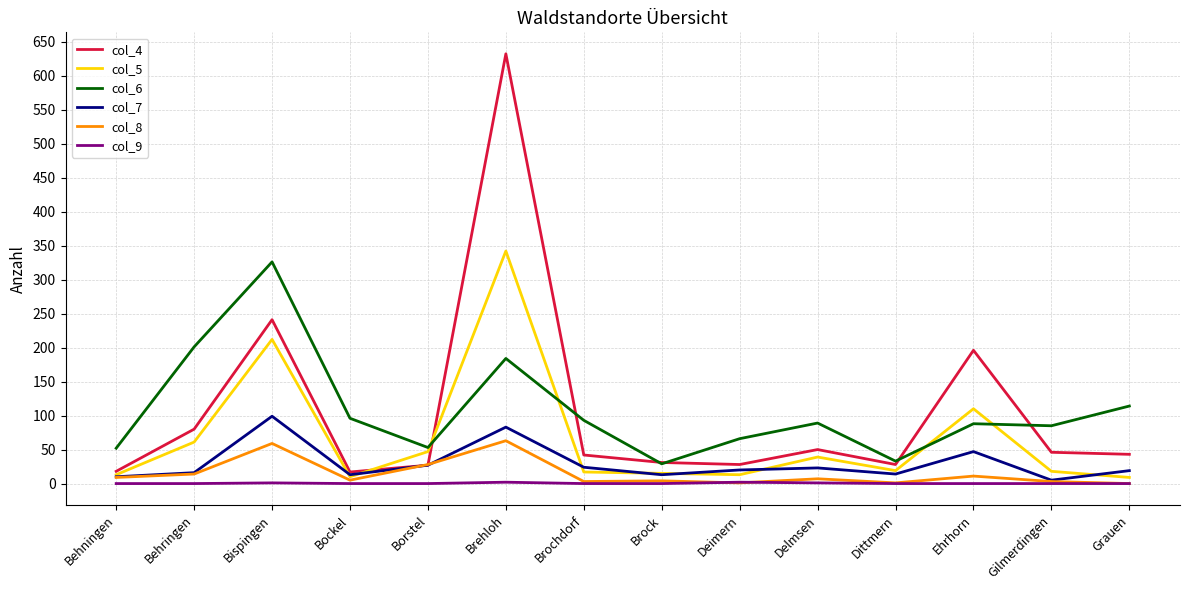

True or false: col_6 and col_9 cross at least once.

False